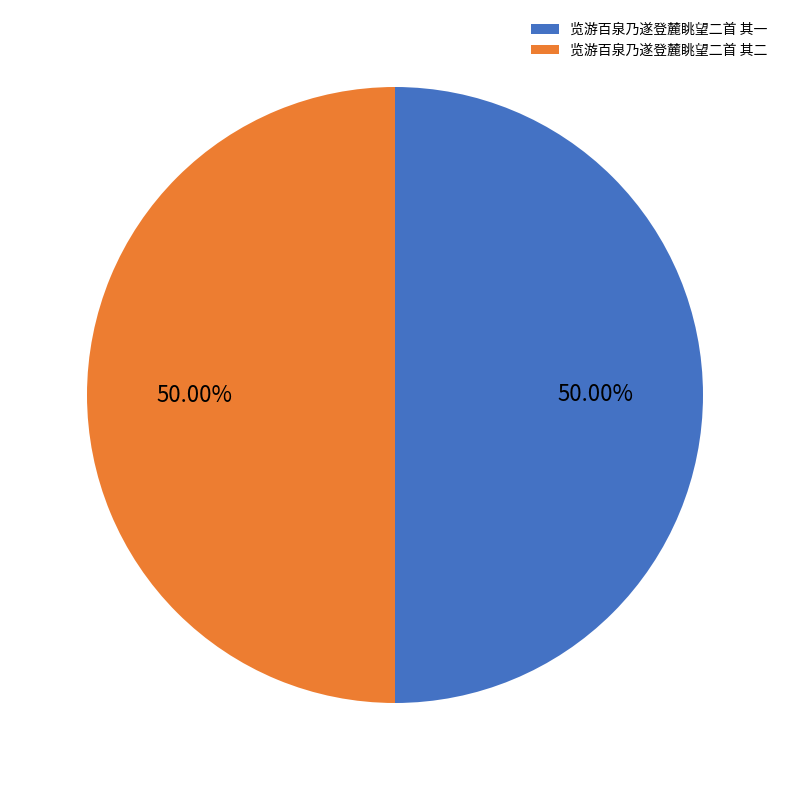

Count the number of slices in the pie.

2